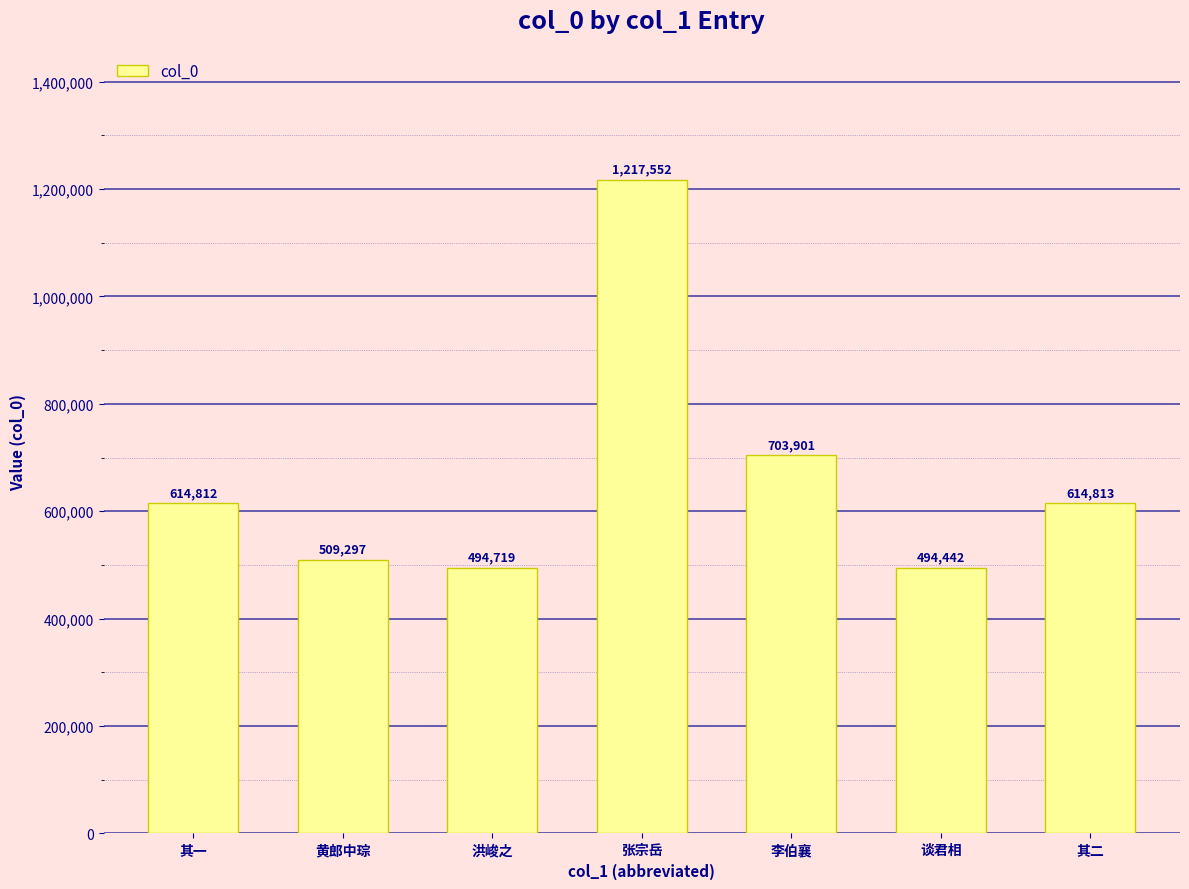

What is the minimum value shown in the chart?

494442